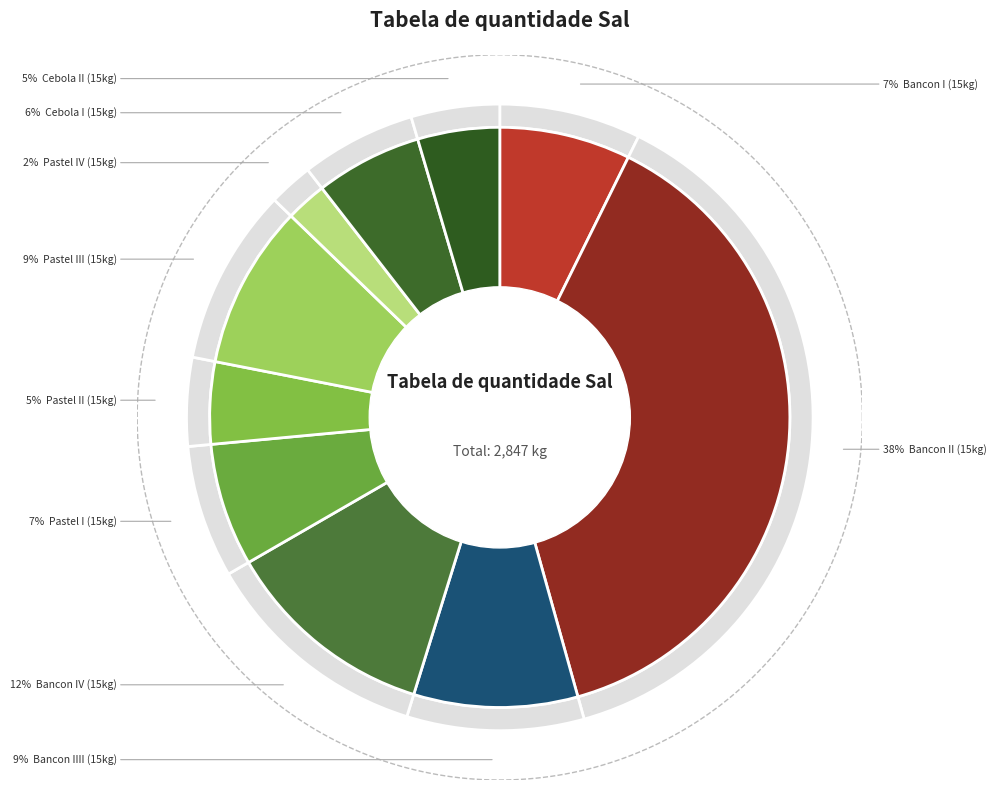

The Bancon I (15kg) slice represents 7% of the pie. True or false?

True